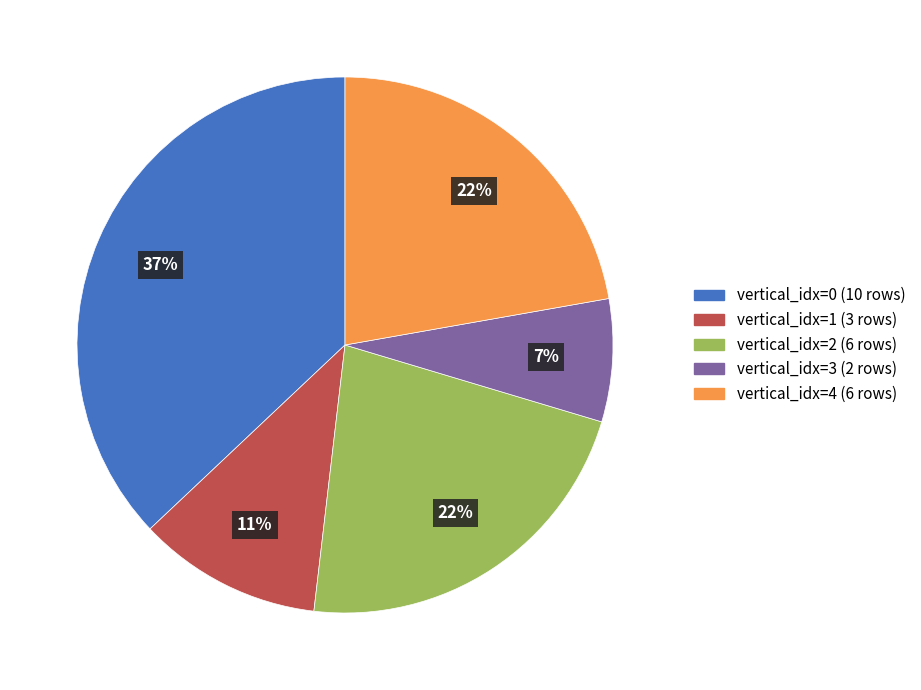

How many slices are in this pie chart?

5